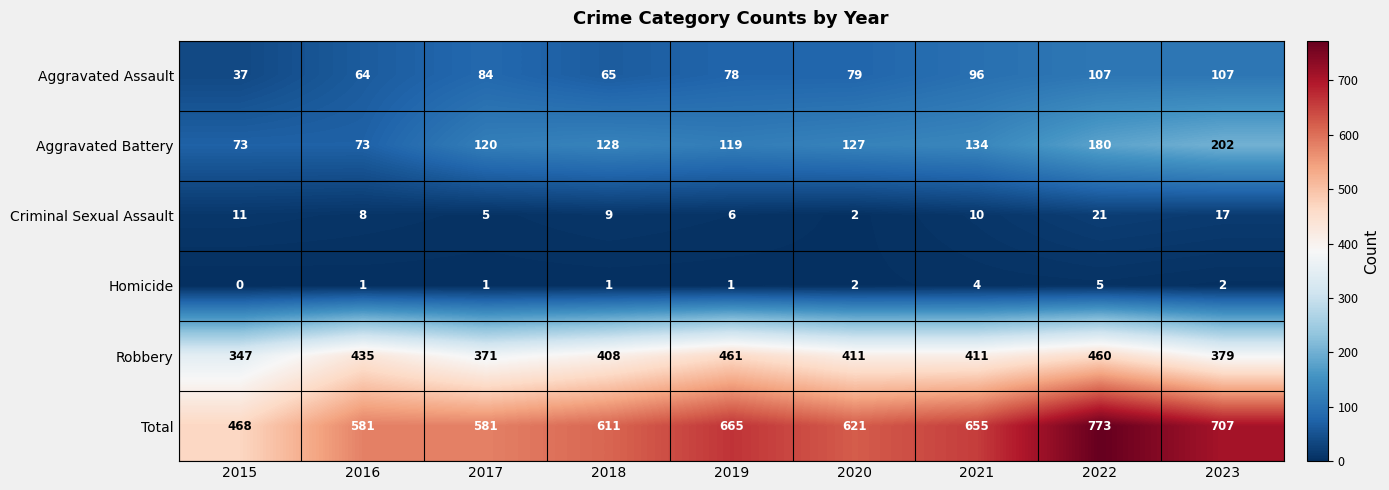

What is the highest value of the Aggravated Battery series?

202